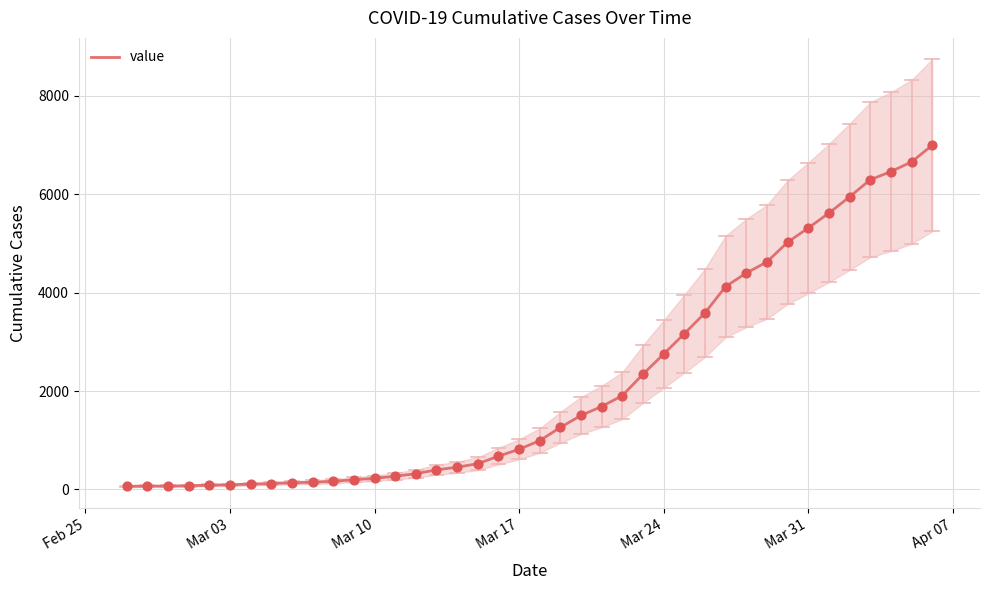

What is the maximum value for value?

6995